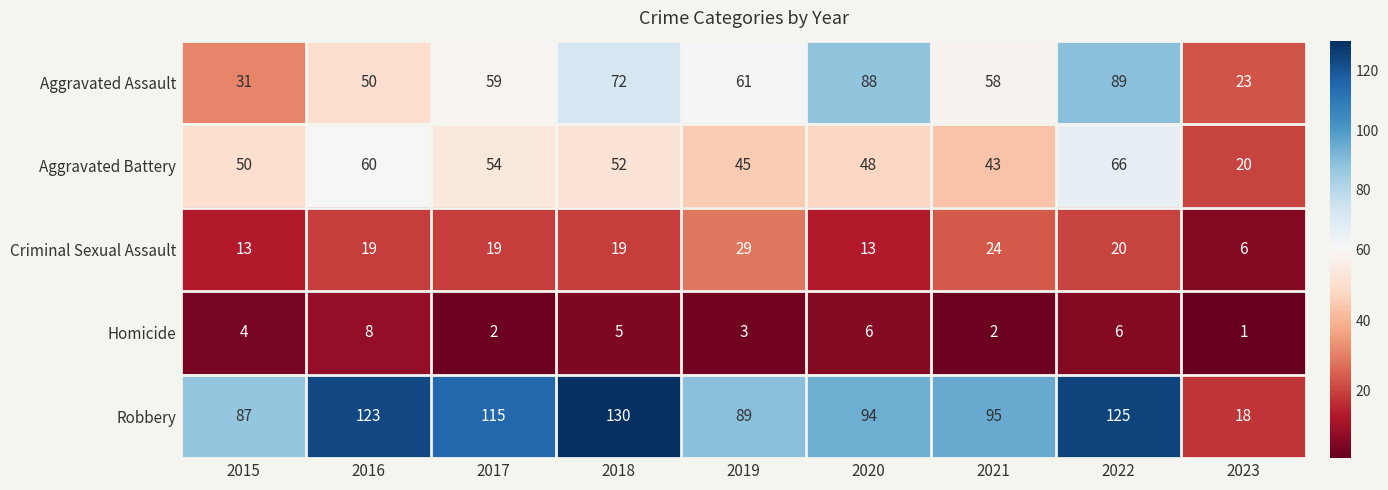

Read the Criminal Sexual Assault value at 2021, to the nearest 10.

20